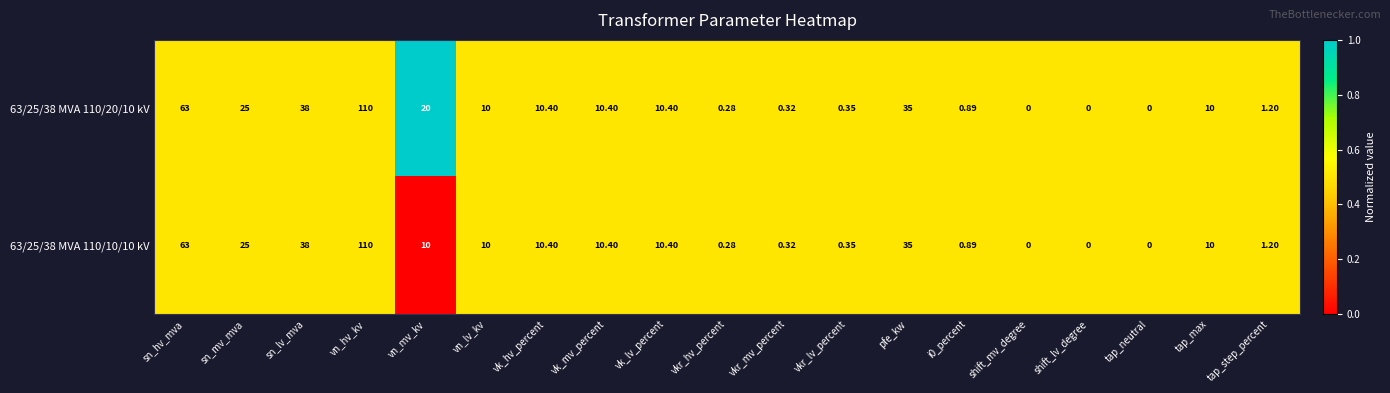

Where is 63/25/38 MVA 110/20/10 kV nearest to the value 55?

sn_hv_mva